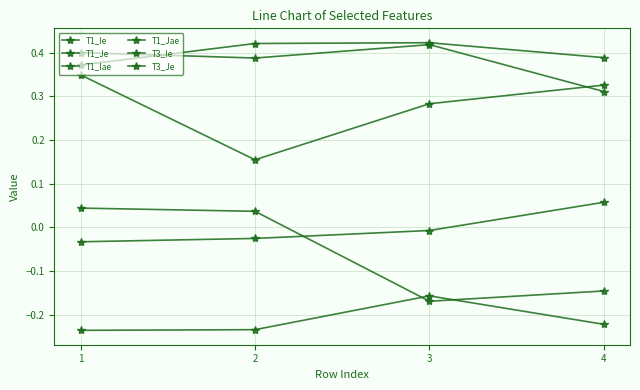

Reading right to left, list all the values displayed in this chart.

T1_Ie: 4=-0.2	3=-0.2	2=-0.2	1=-0.2
T1_Je: 4=0.3	3=0.4	2=0.4	1=0.4
T1_Iae: 4=-0.1	3=-0.2	2=0.0	1=0.0
T1_Jae: 4=0.4	3=0.4	2=0.4	1=0.4
T3_Ie: 4=0.1	3=-0.0	2=-0.0	1=-0.0
T3_Je: 4=0.3	3=0.3	2=0.2	1=0.3